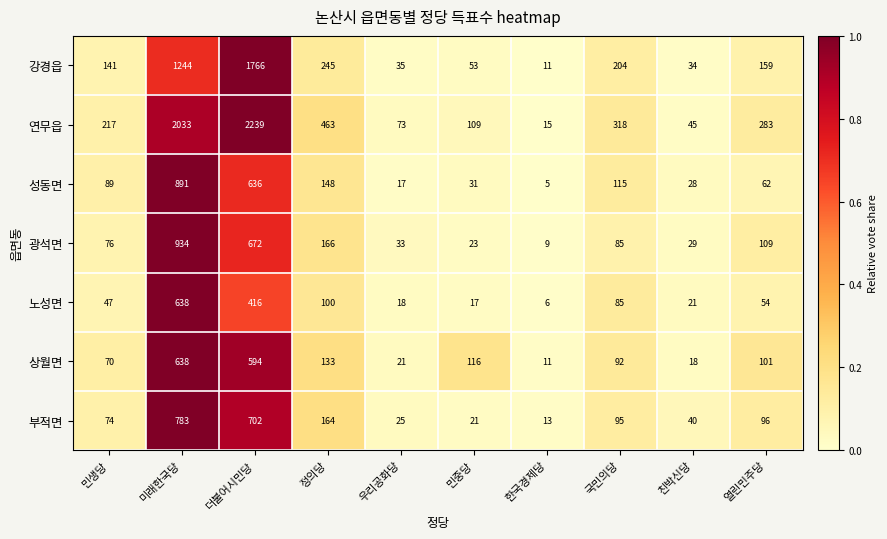

Which series changed the most between 미래한국당 and 국민의당?

연무읍